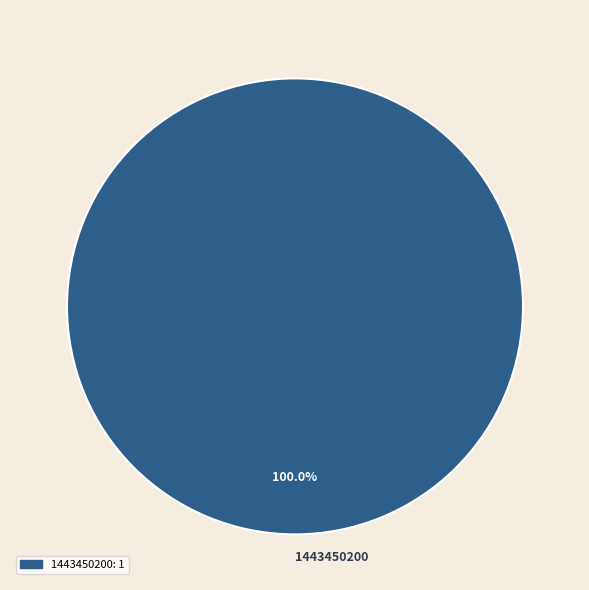

Rank the categories by value from highest to lowest.

1443450200